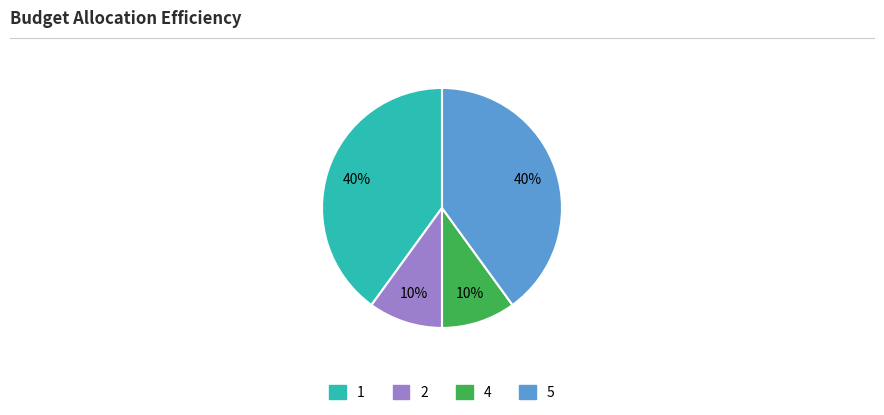

Is there any slice that represents more than half of the pie?

No